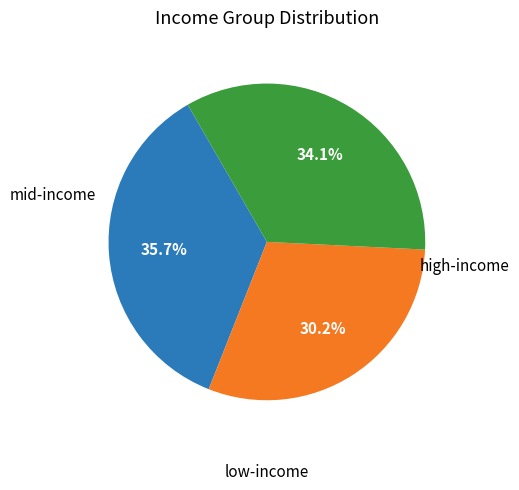

Combined, do mid-income and high-income account for over 50%?

Yes